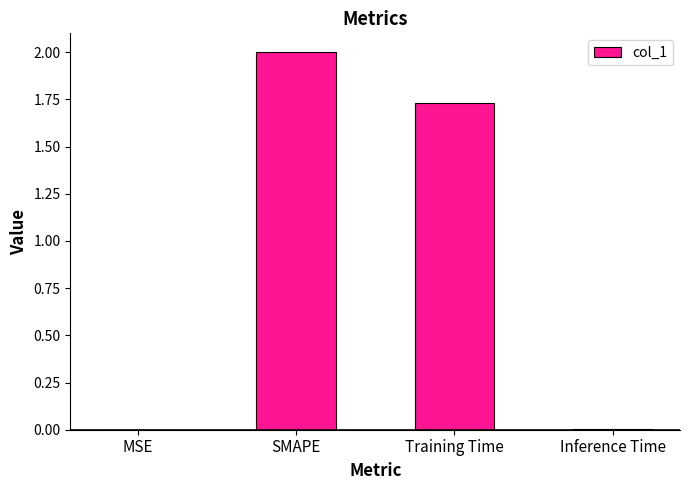

What is the change in value from SMAPE to Training Time?

-0.3